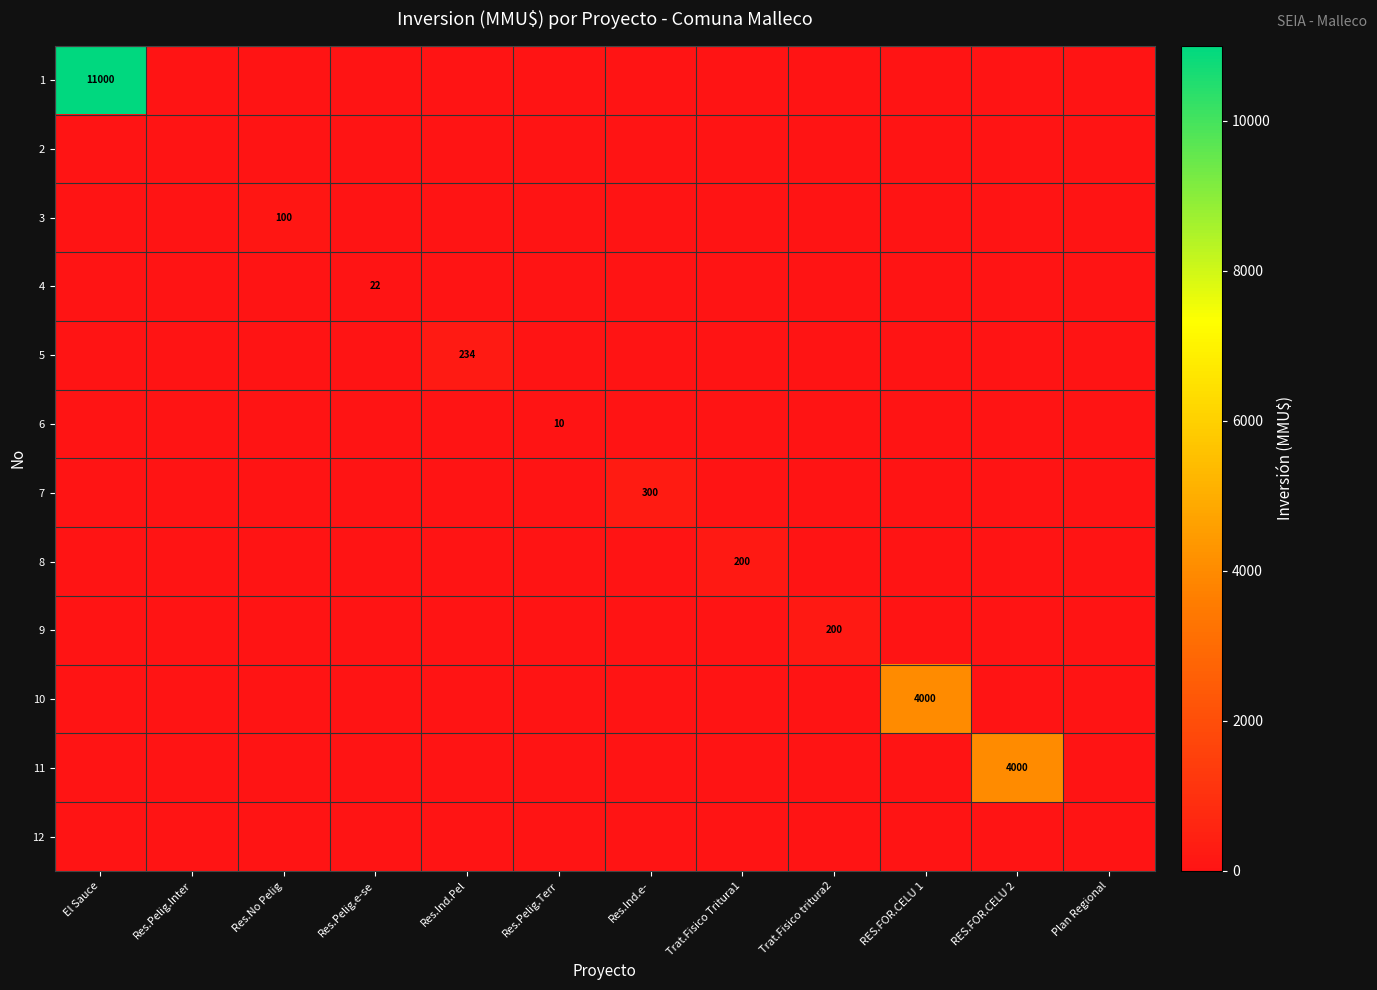

Is it true that 10 equals 4000 at RES.FOR.CELU 1?

True